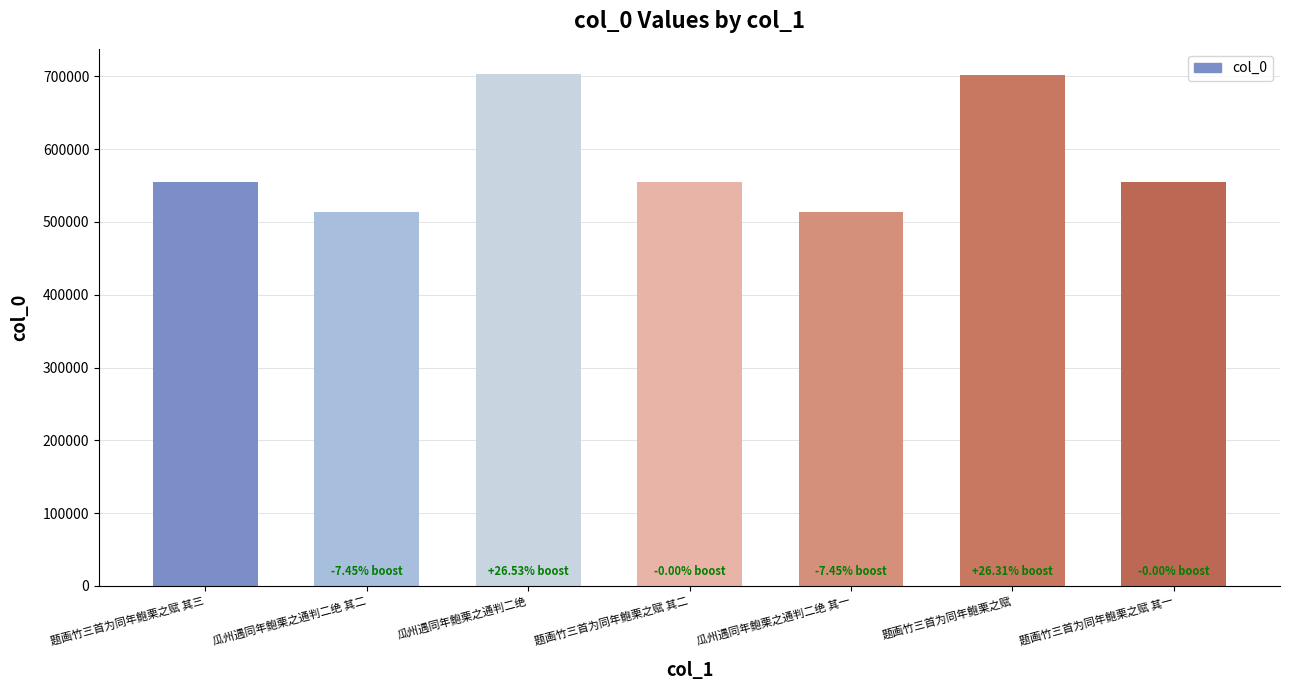

Between 瓜州遇同年鲍栗之通判二绝 and 题画竹三首为同年鲍栗之赋 其一, which is larger?

瓜州遇同年鲍栗之通判二绝